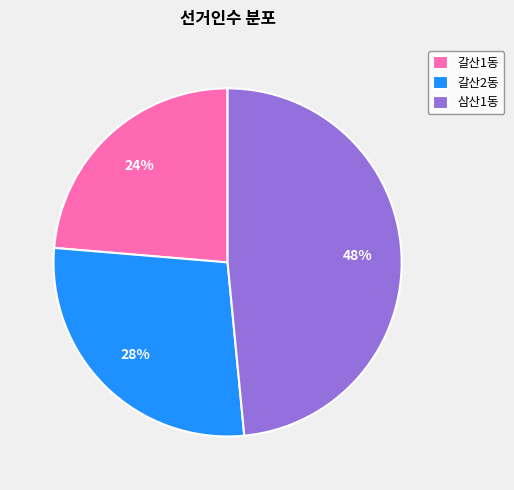

To the nearest percent, what portion does 삼산1동 represent?

48%